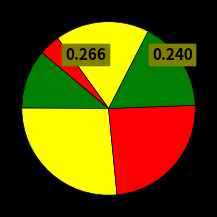

How many slices are in this pie chart?

6